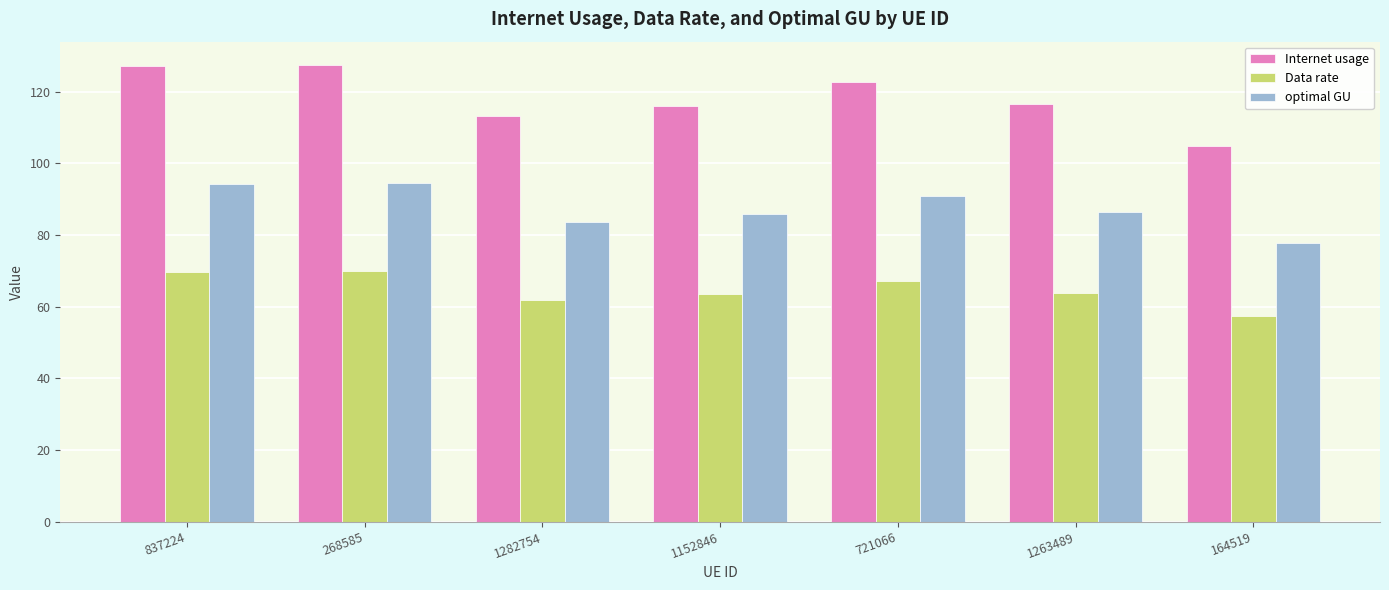

The Internet usage series shows 160.5 at 721066. True or false?

False